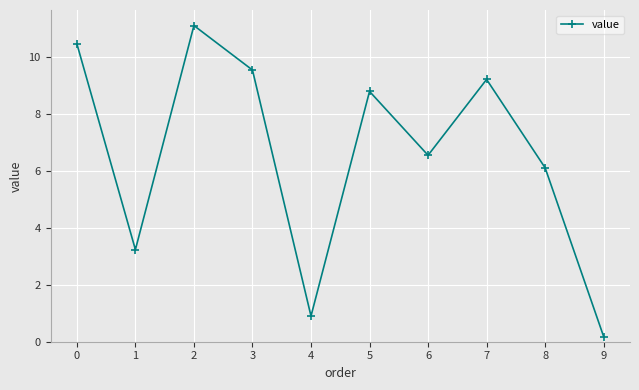

What is the difference between the maximum and minimum values?

10.9